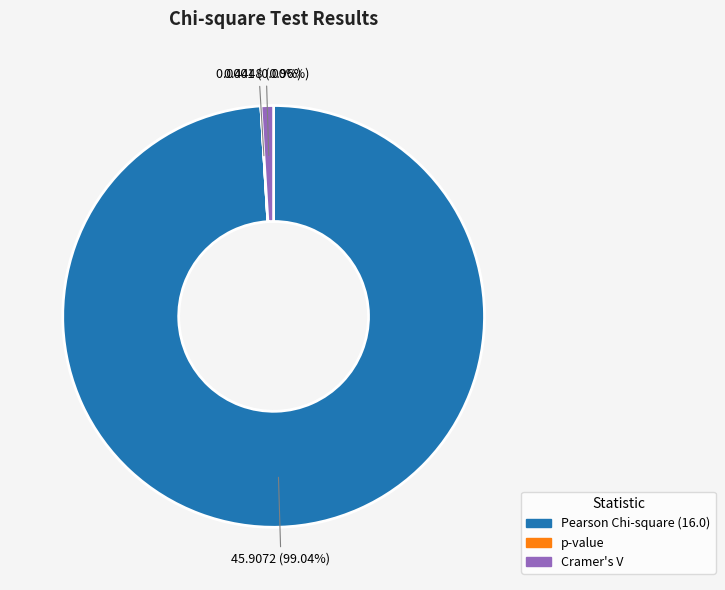

Which category has the biggest portion of the pie?

Pearson Chi-square (16.0)